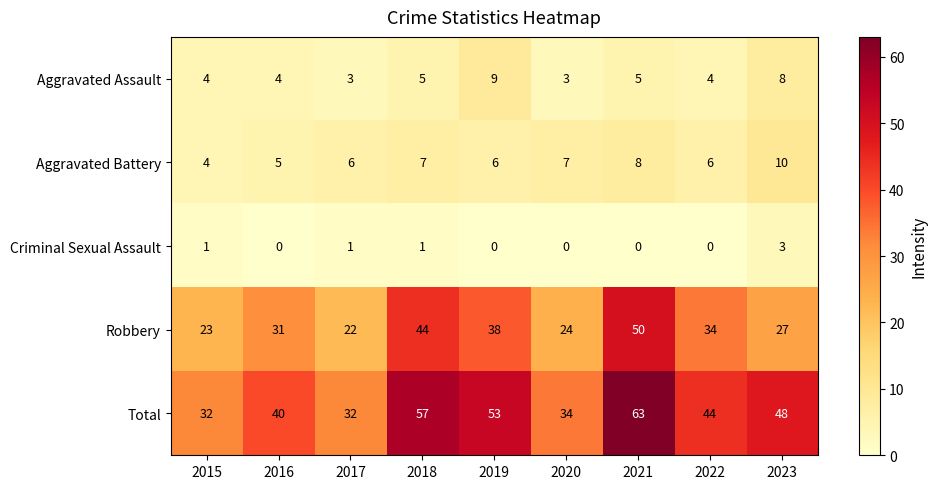

How many Criminal Sexual Assault values are between 0 and 1?

8